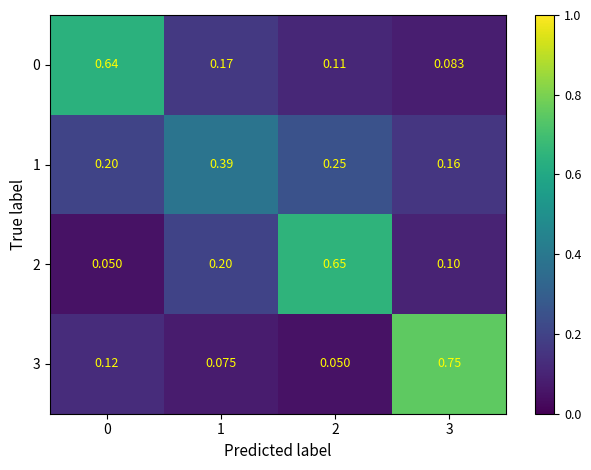

Is the value of 3 at 0 greater than the value of 2 at 0?

Yes